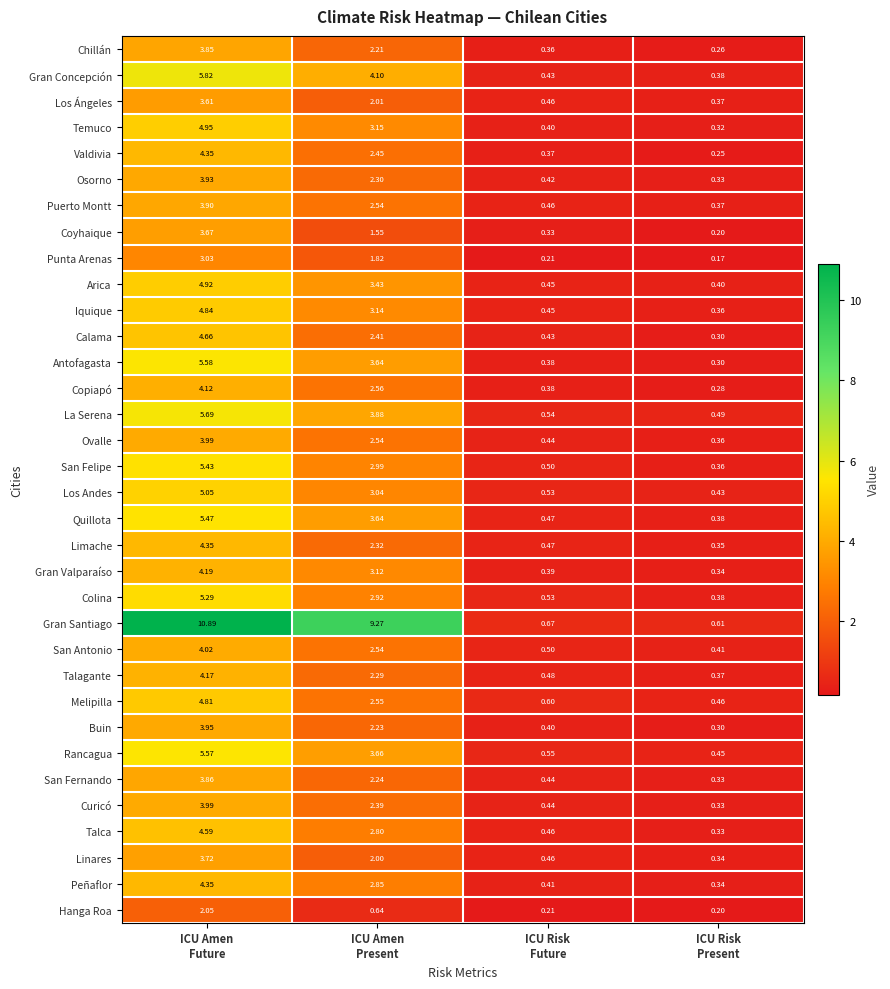

What is the smallest value displayed?

0.2